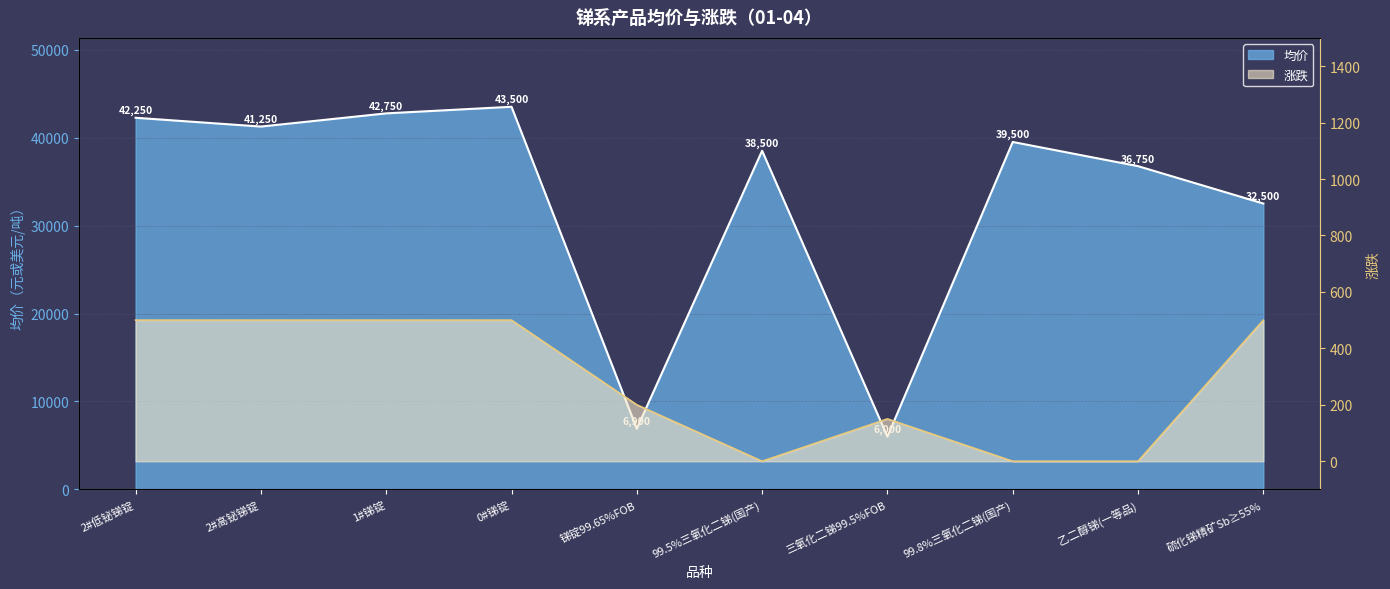

What is the label of the 8th point from the right?

1#锑锭